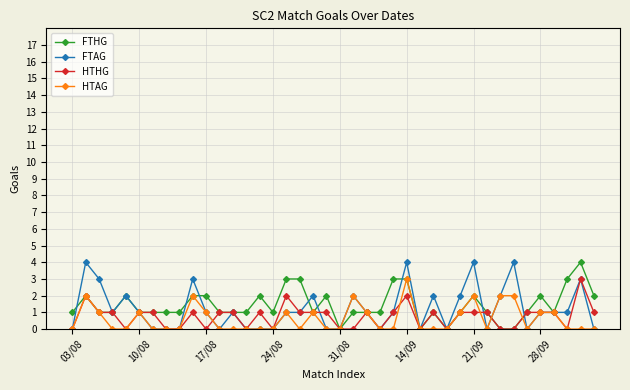

What is the greatest value displayed?

4